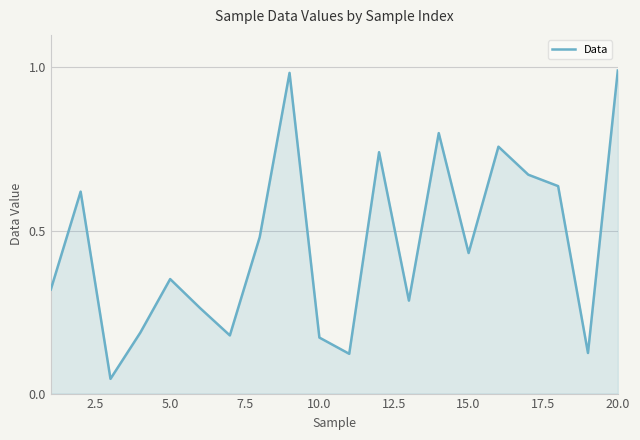

What is the difference between the maximum and minimum values?

0.9